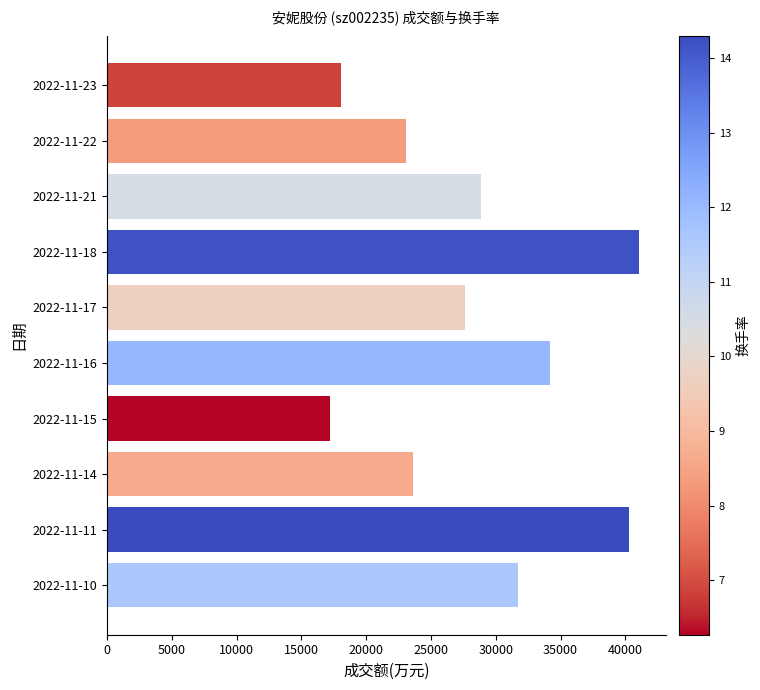

Are the bars horizontal?

Yes